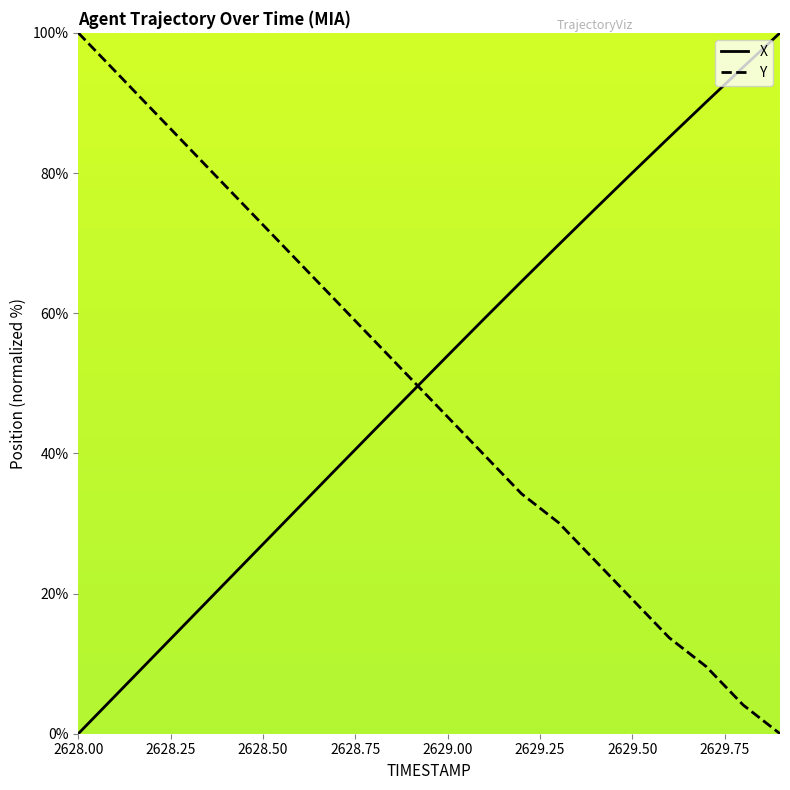

Reading right to left, transcribe all the data shown in this chart.

X: 2629.9=100.0	2629.8=95.1	2629.7=90.1	2629.6=85.1	2629.5=80.0	2629.4=74.9	2629.3=69.7	2629.2=64.5	2629.1=59.3	2629.0=53.9	2628.9=48.6	2628.8=43.2	2628.7=37.9	2628.6=32.5	2628.5=27.0	2628.4=21.6	2628.3=16.2	2628.2=10.8	2628.1=5.4	2628.0=0.0
Y: 2629.9=0.0	2629.8=4.1	2629.7=9.6	2629.6=13.7	2629.5=19.2	2629.4=24.7	2629.3=30.1	2629.2=34.2	2629.1=39.7	2629.0=45.2	2628.9=50.7	2628.8=56.2	2628.7=61.6	2628.6=67.1	2628.5=72.6	2628.4=78.1	2628.3=83.6	2628.2=89.0	2628.1=94.5	2628.0=100.0